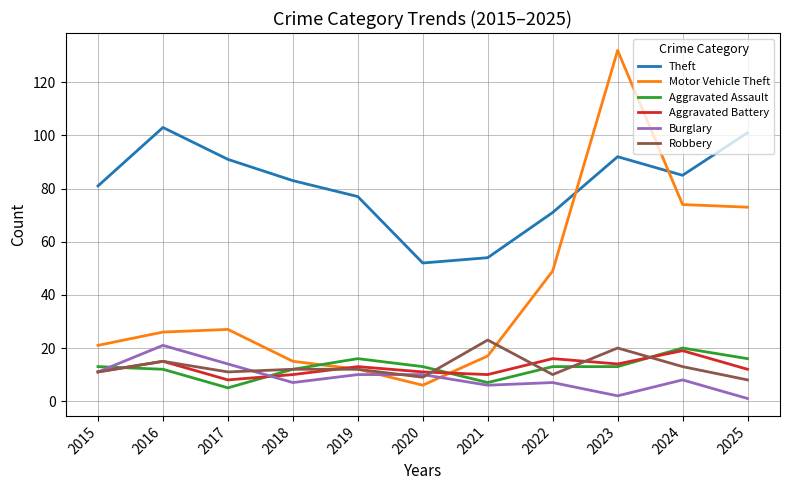

True or false: Burglary and Motor Vehicle Theft intersect in this chart.

True